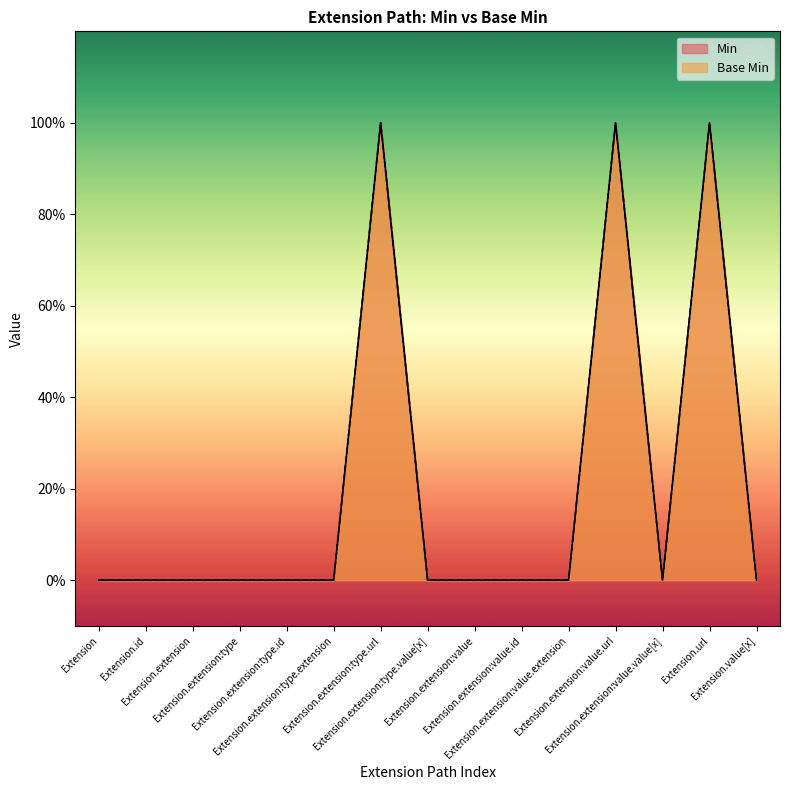

True or false: Min and Base Min intersect in this chart.

False